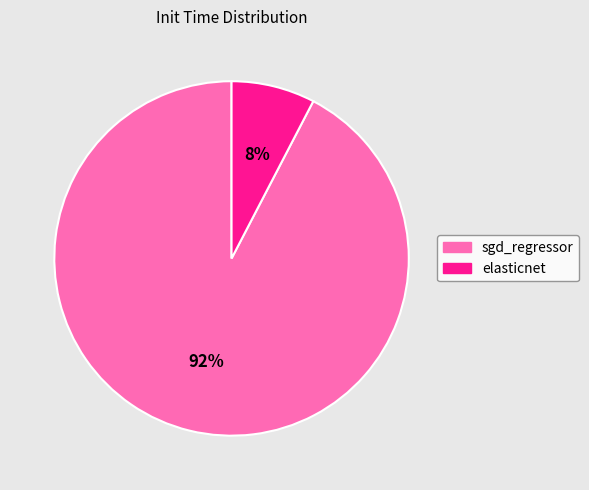

Rank the categories by value from lowest to highest.

elasticnet, sgd_regressor